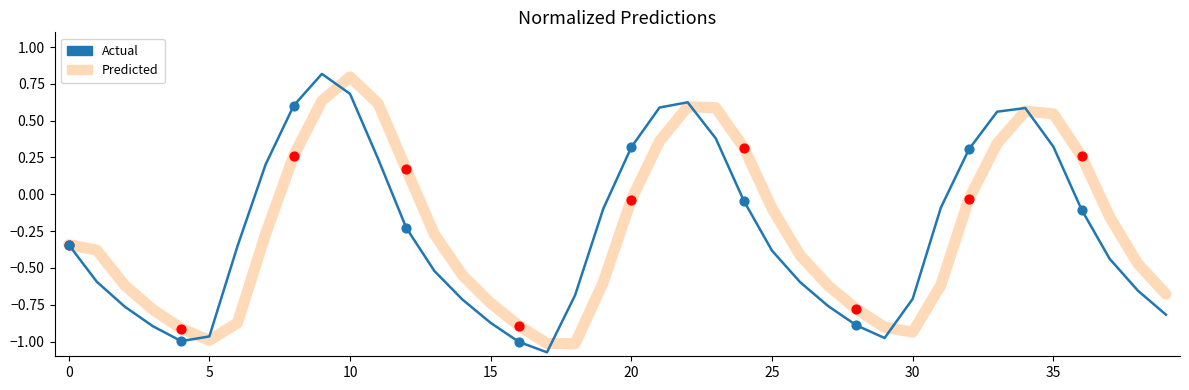

What is the highest value of the Actual series?

0.8